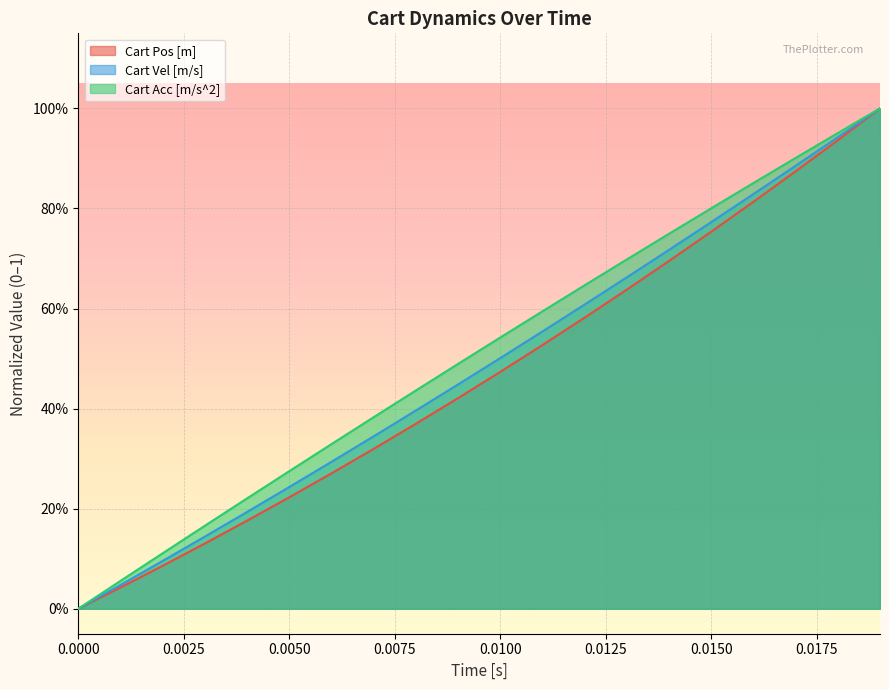

Which series has the largest total across all categories?

Cart Acc [m/s^2]